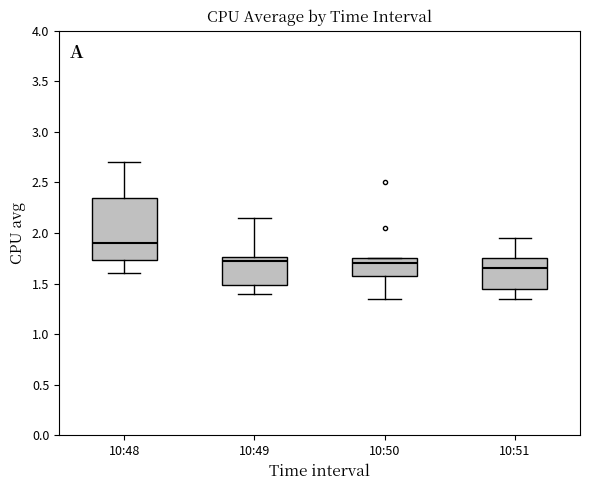

Where is the lower edge of the box for 10:49 on the y-axis? The values are not printed on the chart, so give them approximately, as read against the axis.

1.50